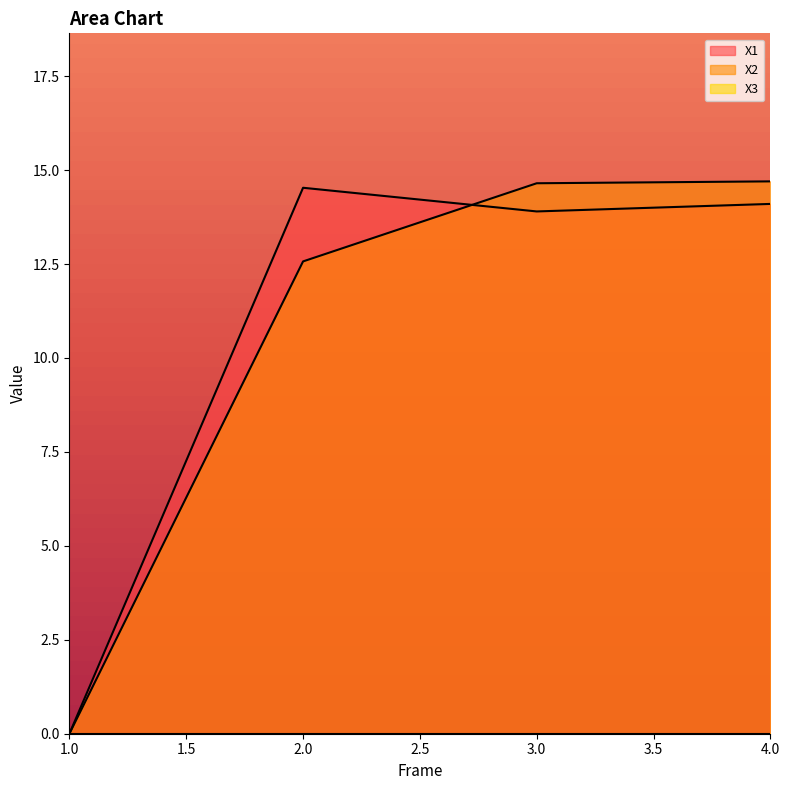

Is the value of X2 at 3.0 greater than the value of X1 at 1.0?

Yes